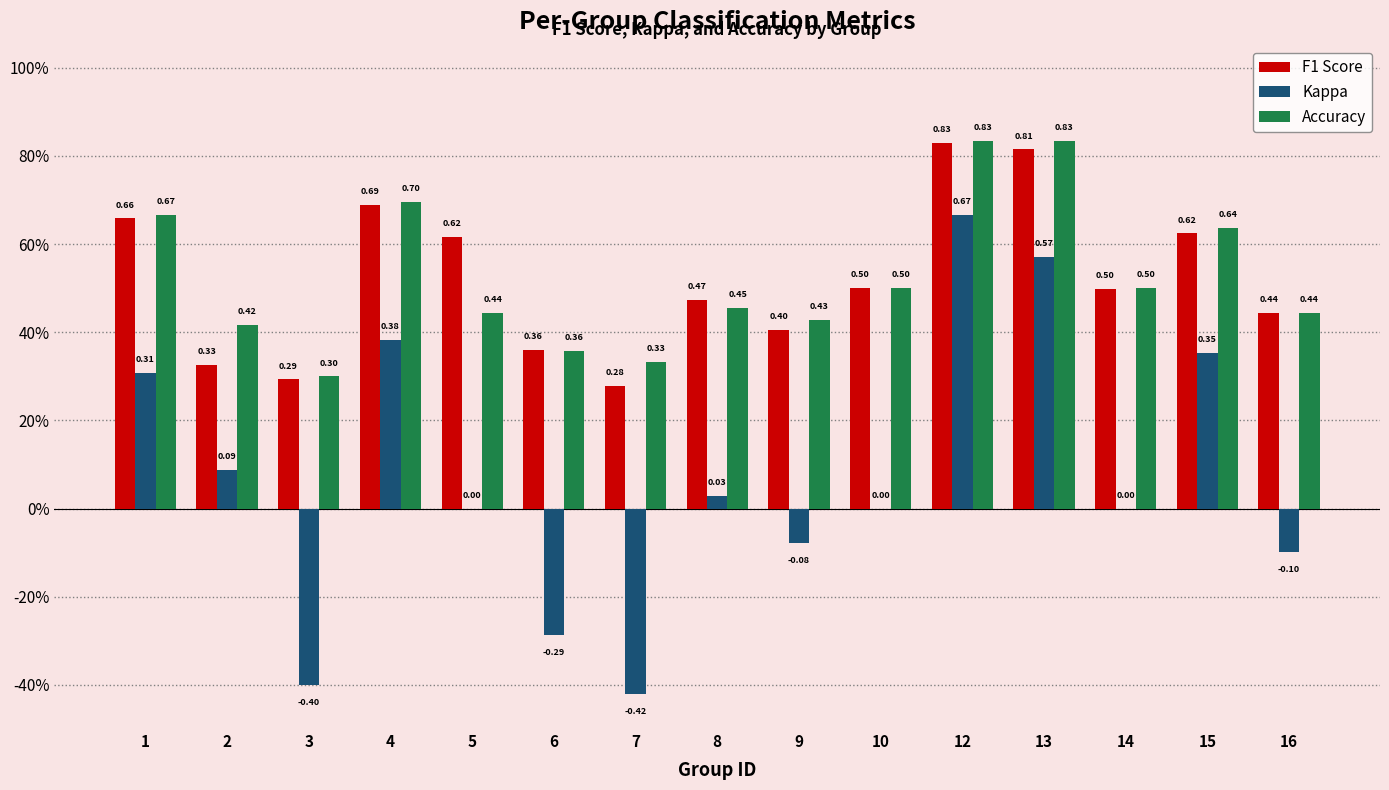

At 13, list the series in order from smallest to largest.

Kappa, F1 Score, Accuracy